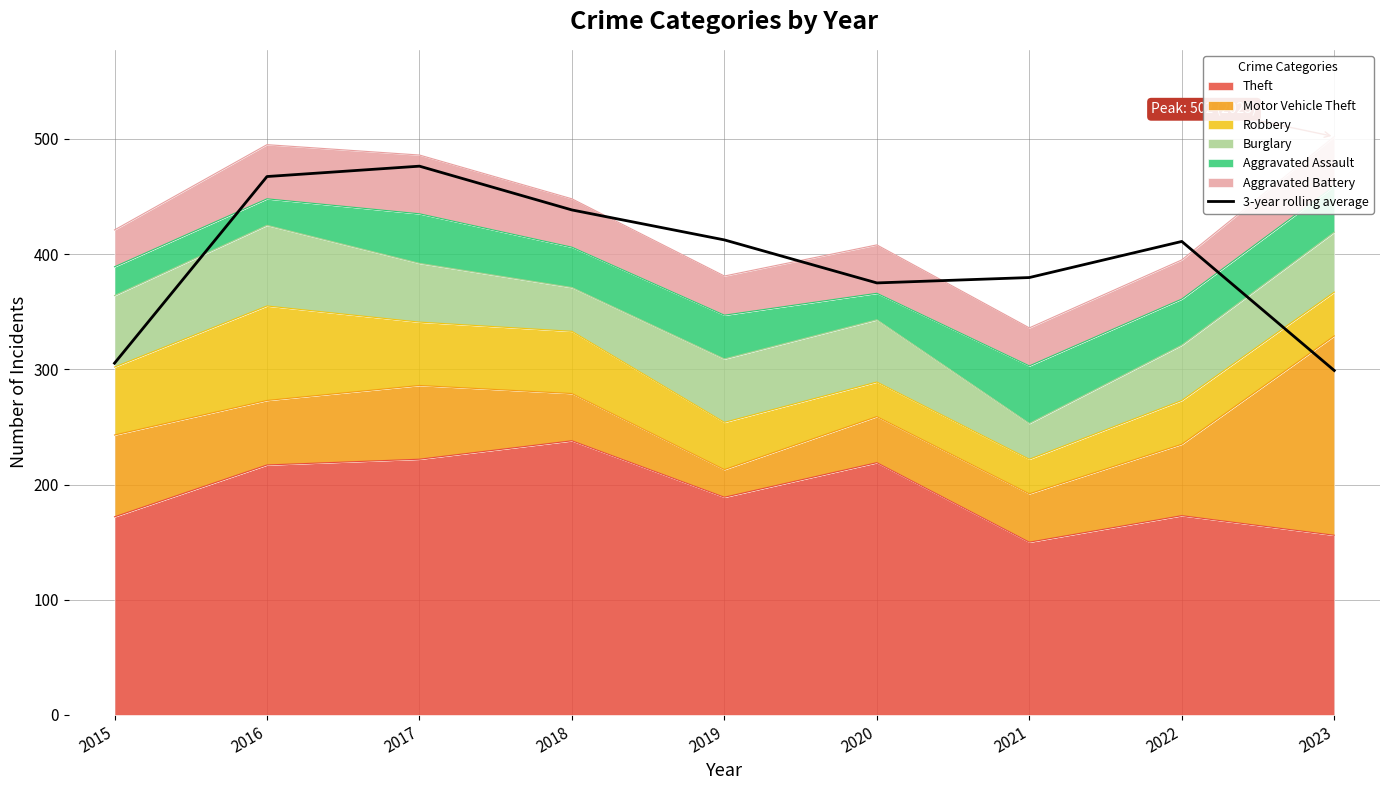

Rank the categories by value from lowest to highest.

2023, 2015, 2020, 2021, 2022, 2019, 2018, 2016, 2017